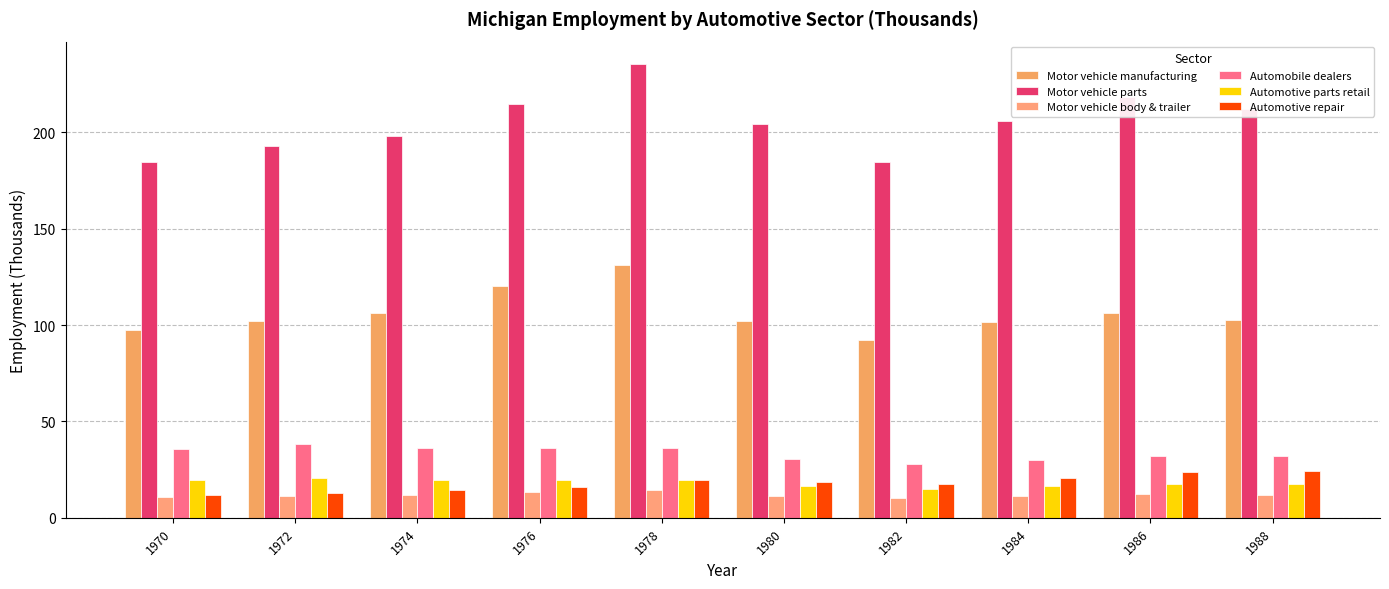

At how many categories does at least one series exceed 203?

6